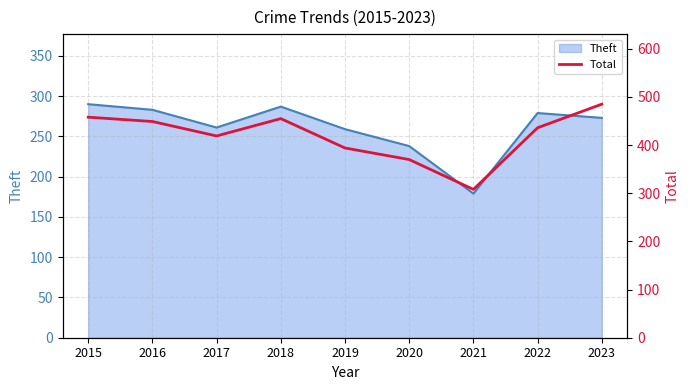

The Theft series shows 279 at 2022. True or false?

True